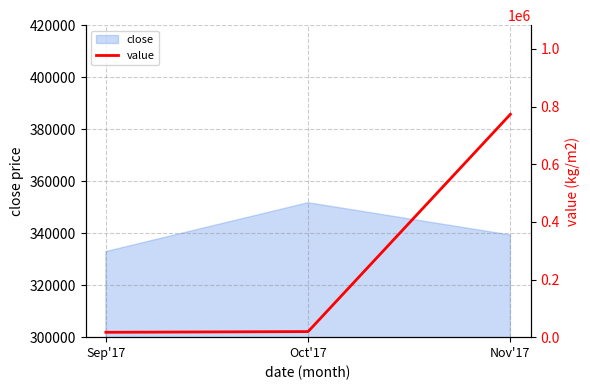

Count the number of values greater than 19382.

2